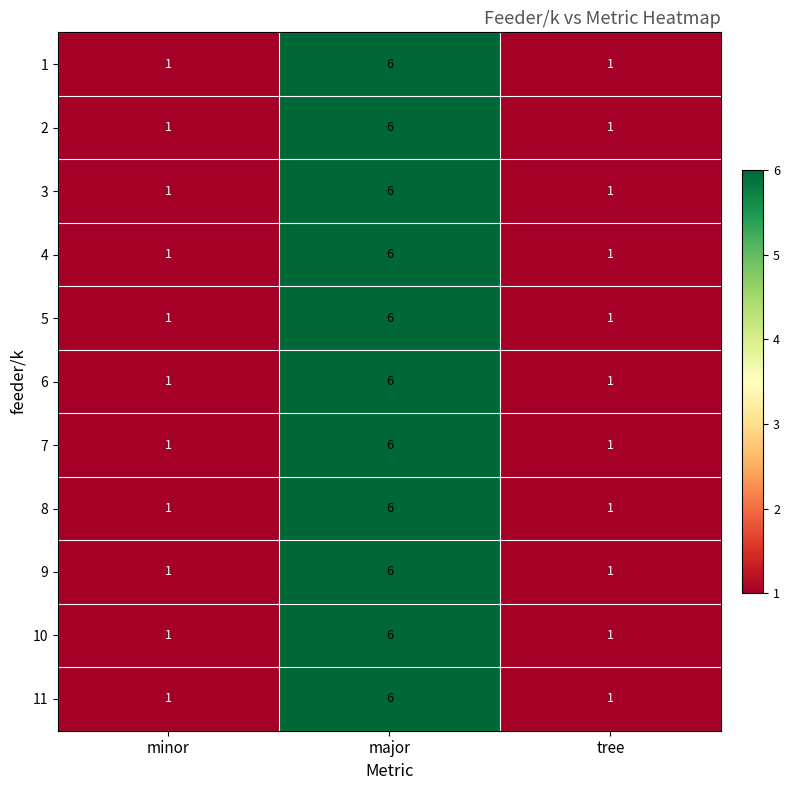

What is the difference between the maximum and minimum values in the 5 series?

5